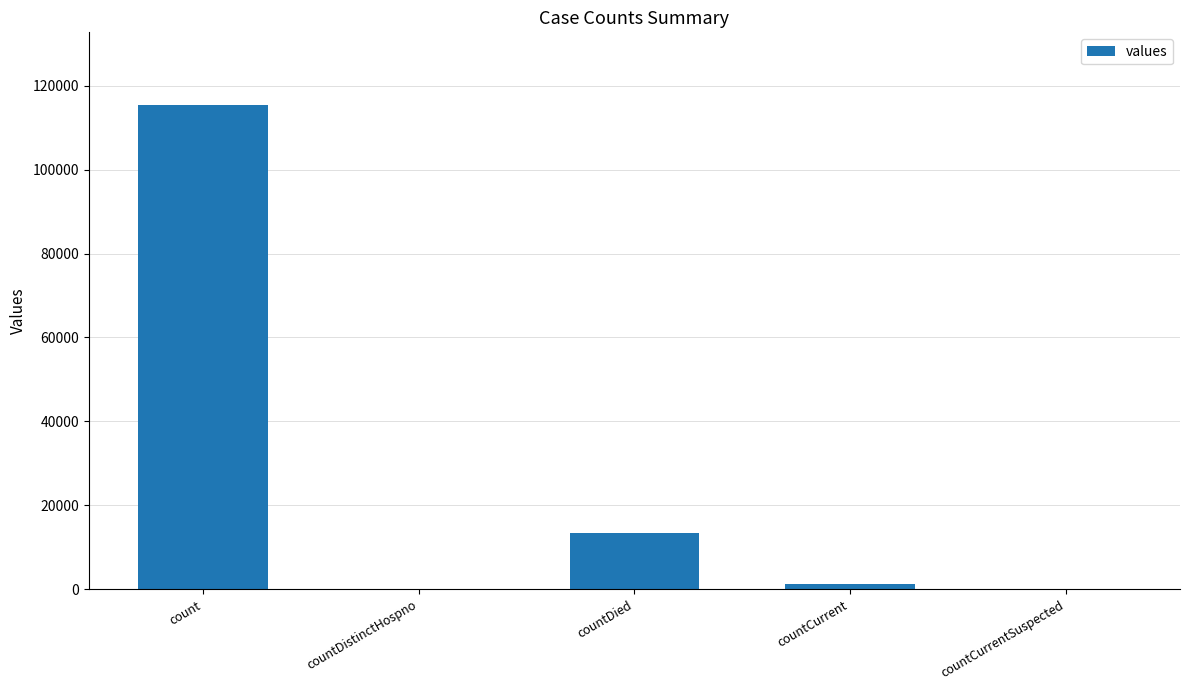

How many series are shown in this chart?

1